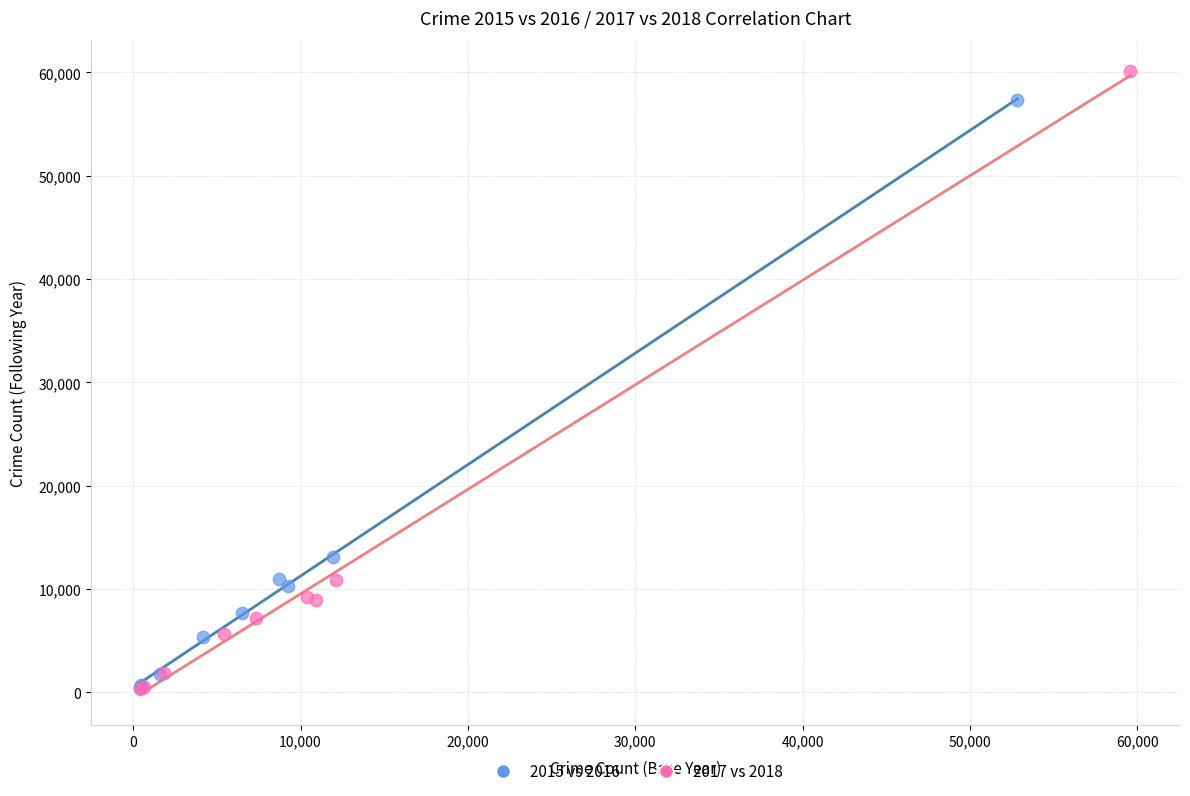

Which series contains the highest Y value?

2017 vs 2018